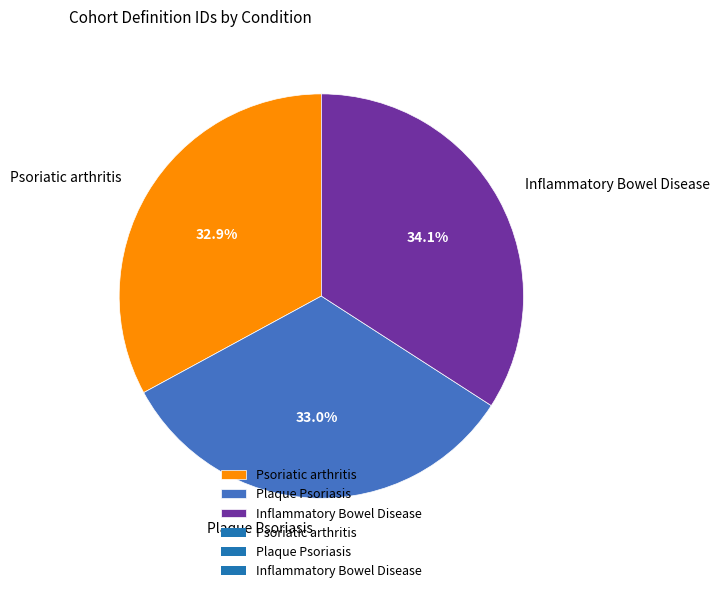

What is the largest slice in the pie chart?

Inflammatory Bowel Disease